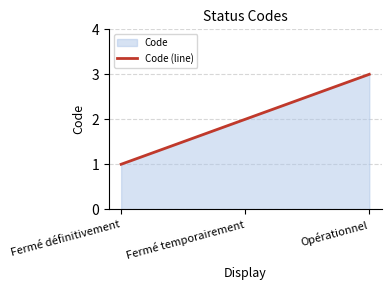

Where does the data first go above 2?

Opérationnel